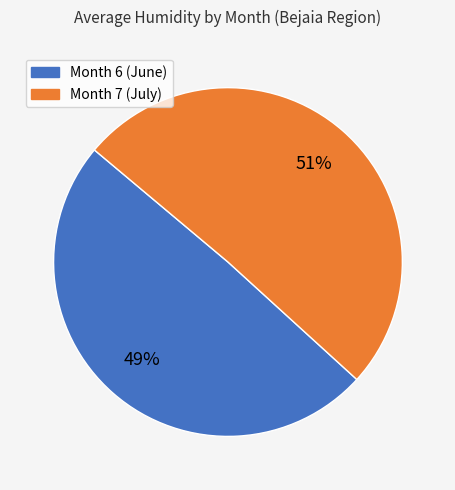

Is there any slice that represents more than half of the pie?

Yes